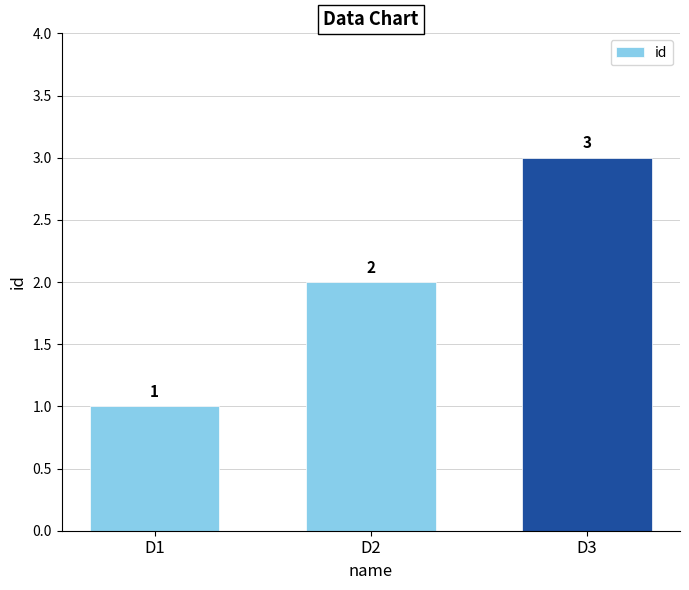

What is the smallest value displayed?

1